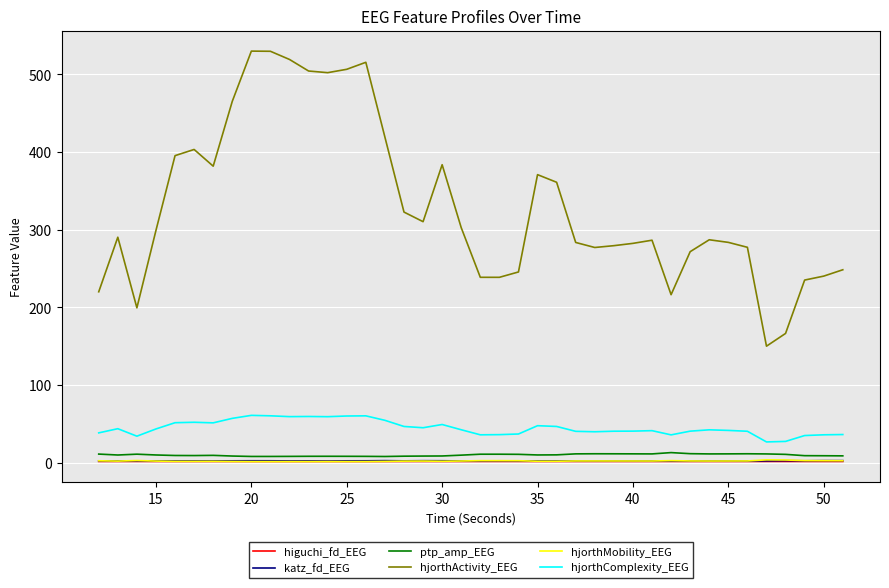

Which series has the widest spread of values?

hjorthActivity_EEG